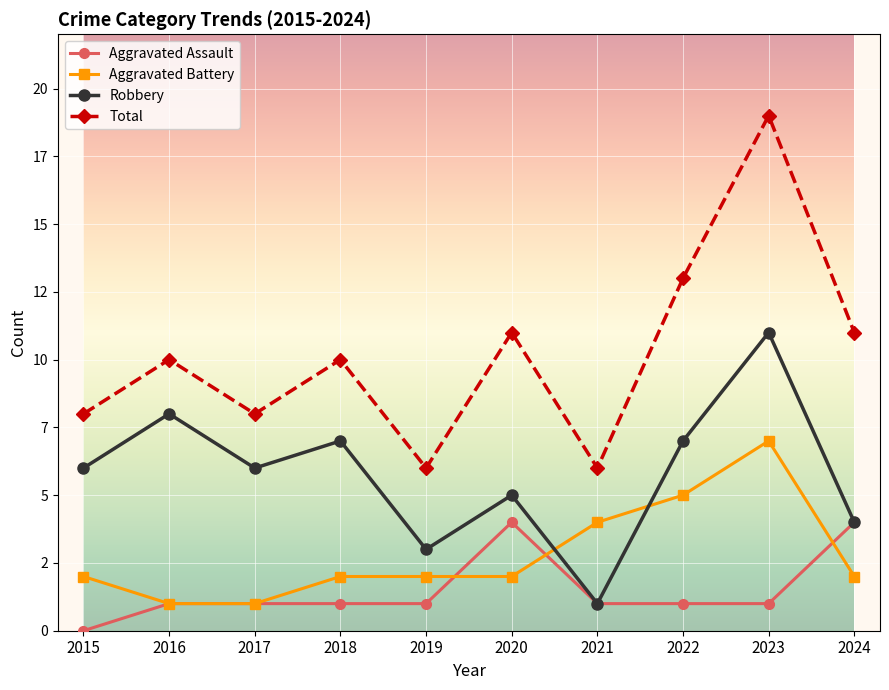

What is the value of the Robbery point at the 1st from the left?

6